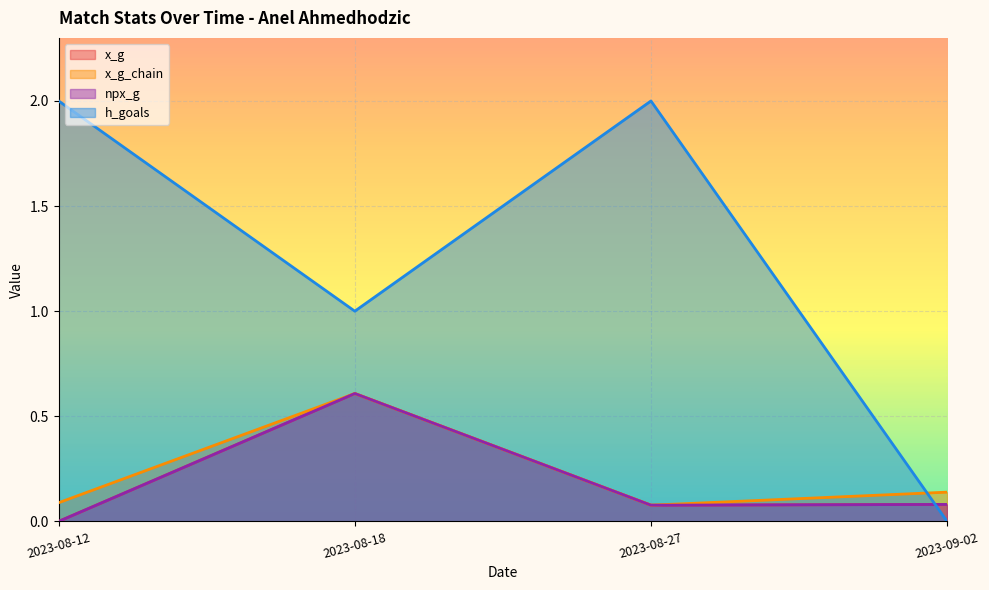

Which series has the widest spread of values?

h_goals